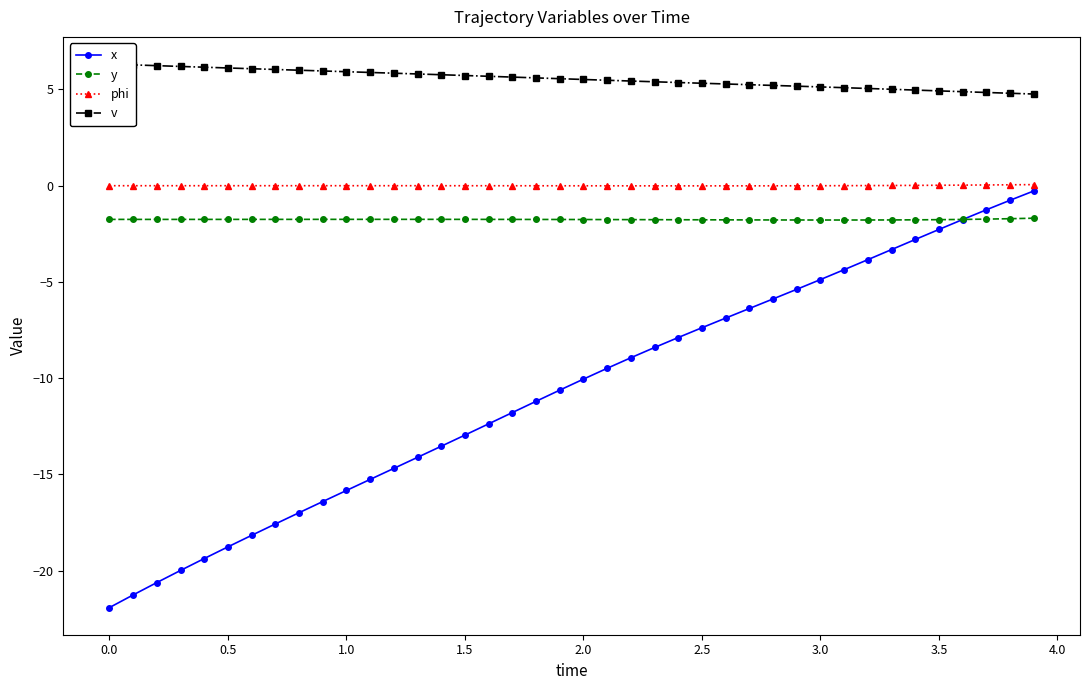

How many data points in phi are above 0?

19